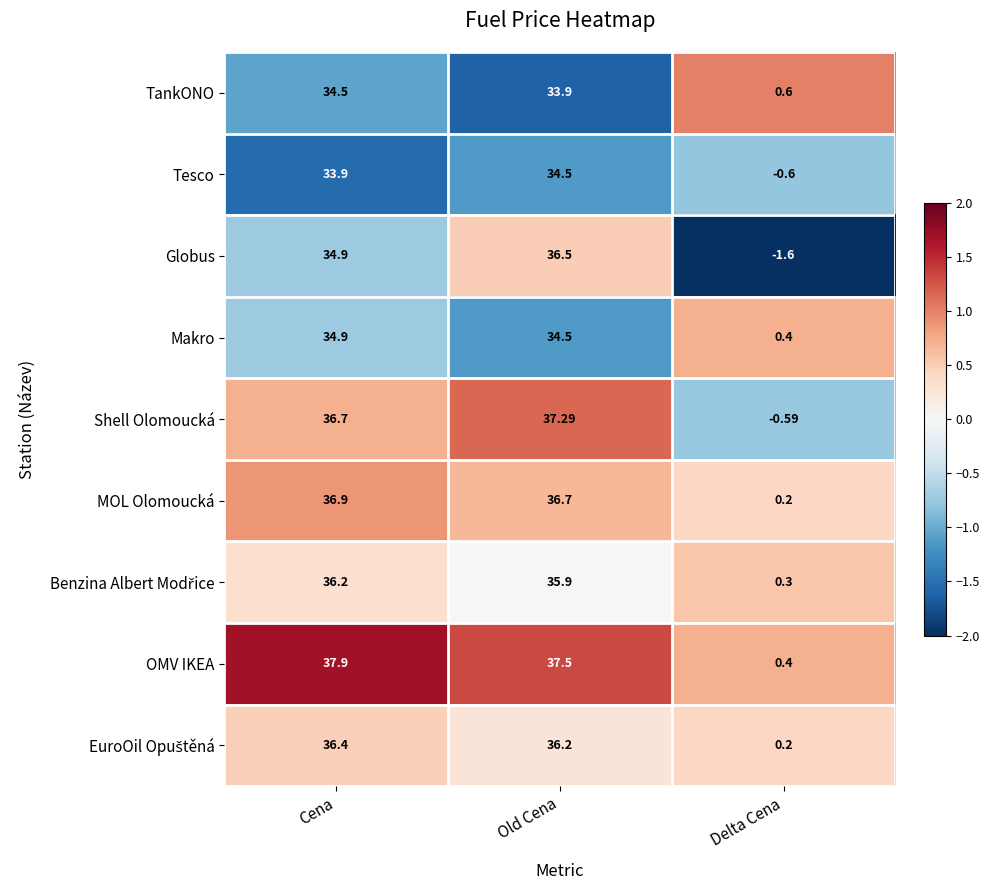

Which series has the largest range (max minus min)?

Globus